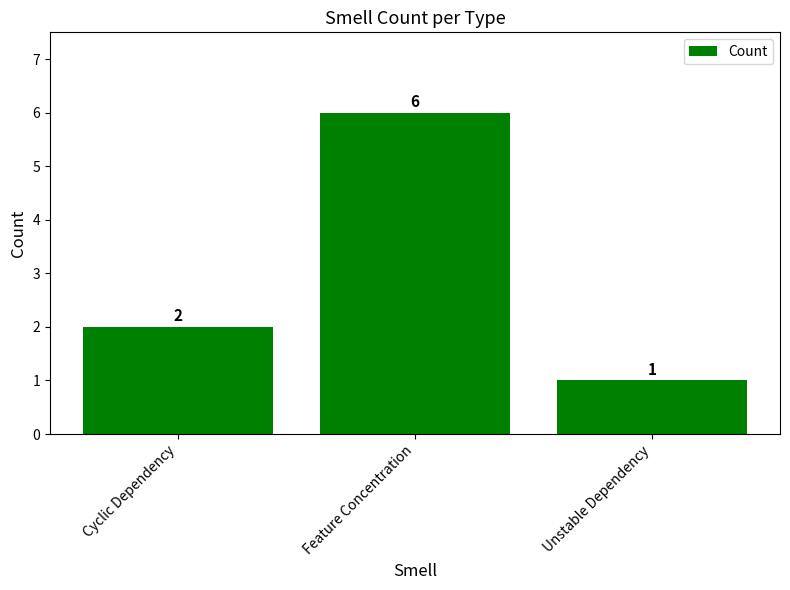

What is the smallest value displayed?

1